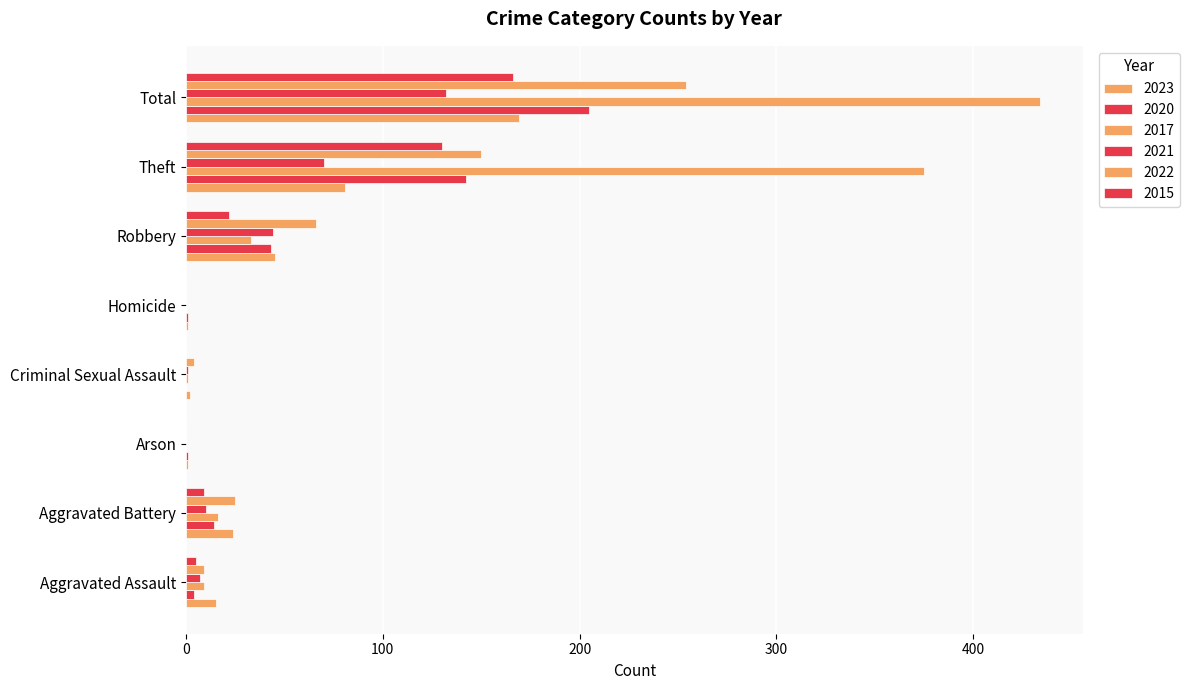

What is the difference between the maximum and minimum values in the 2023 series?

168